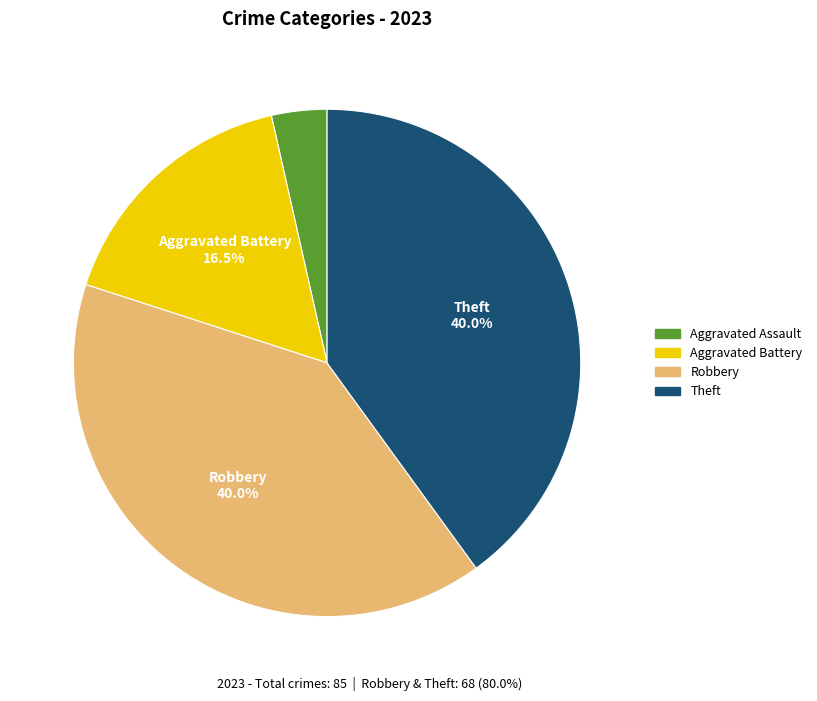

Does Aggravated Battery represent more than half of the total?

No